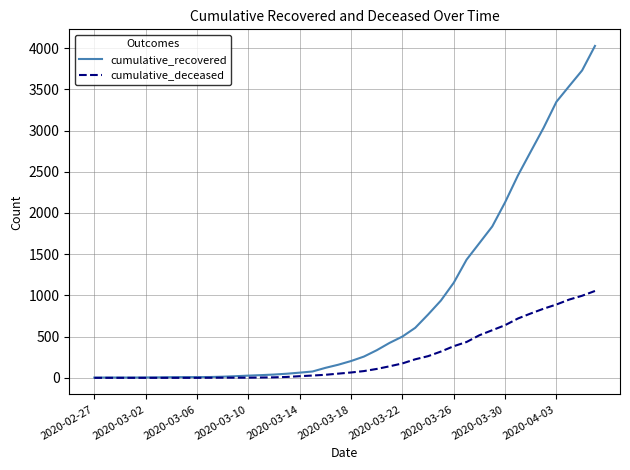

List the series in order of their overall mean, lowest first.

cumulative_deceased, cumulative_recovered